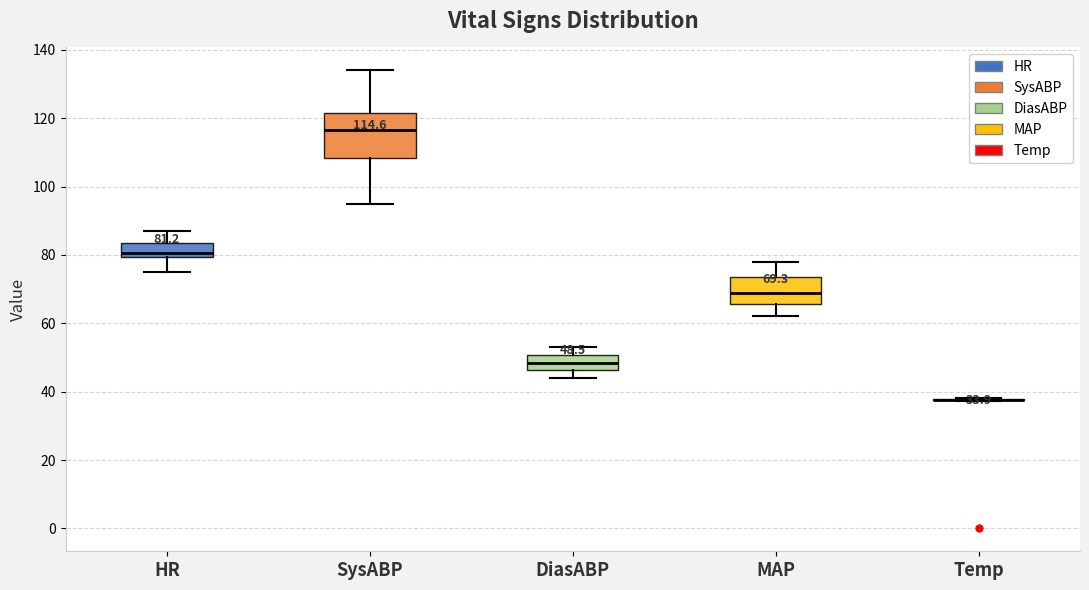

Which box is the tallest, from its lower edge to its upper edge?

SysABP